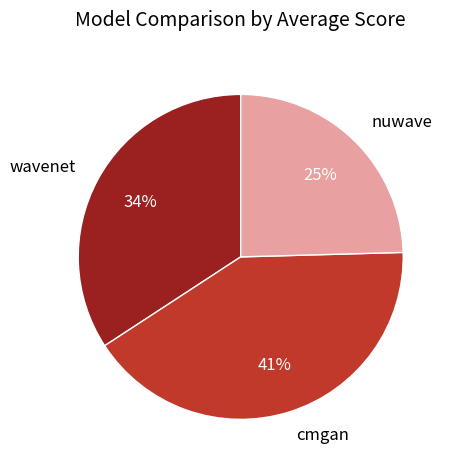

What is the smallest slice in the pie chart?

nuwave